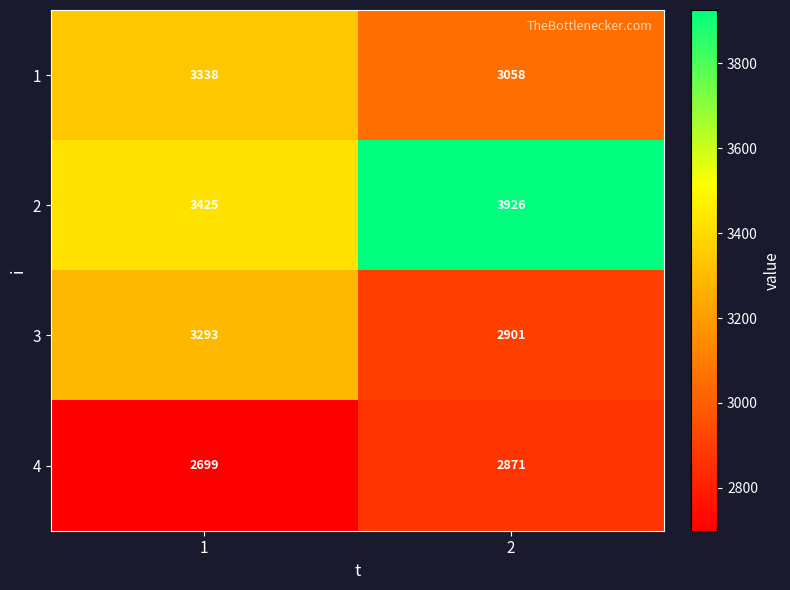

What is the approximate value of 4 at 1, to the nearest 10?

2700